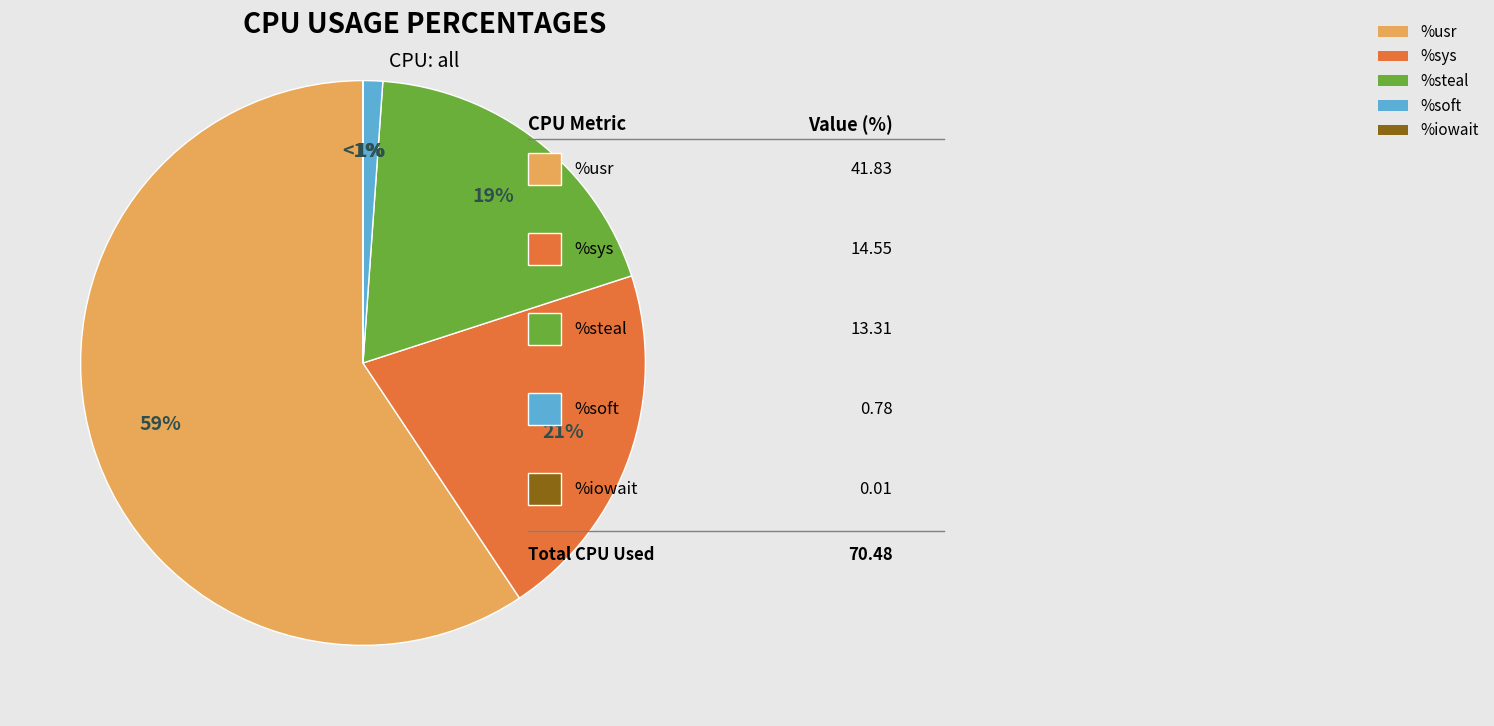

What percentage is NOT represented by %soft?

98.9%